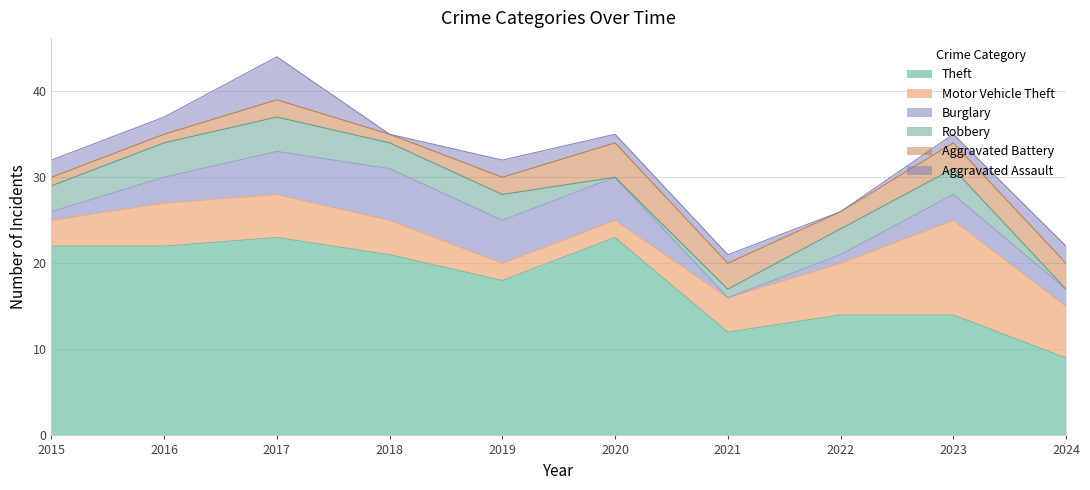

What are all the series names shown in the legend?

Theft, Motor Vehicle Theft, Burglary, Robbery, Aggravated Battery, Aggravated Assault